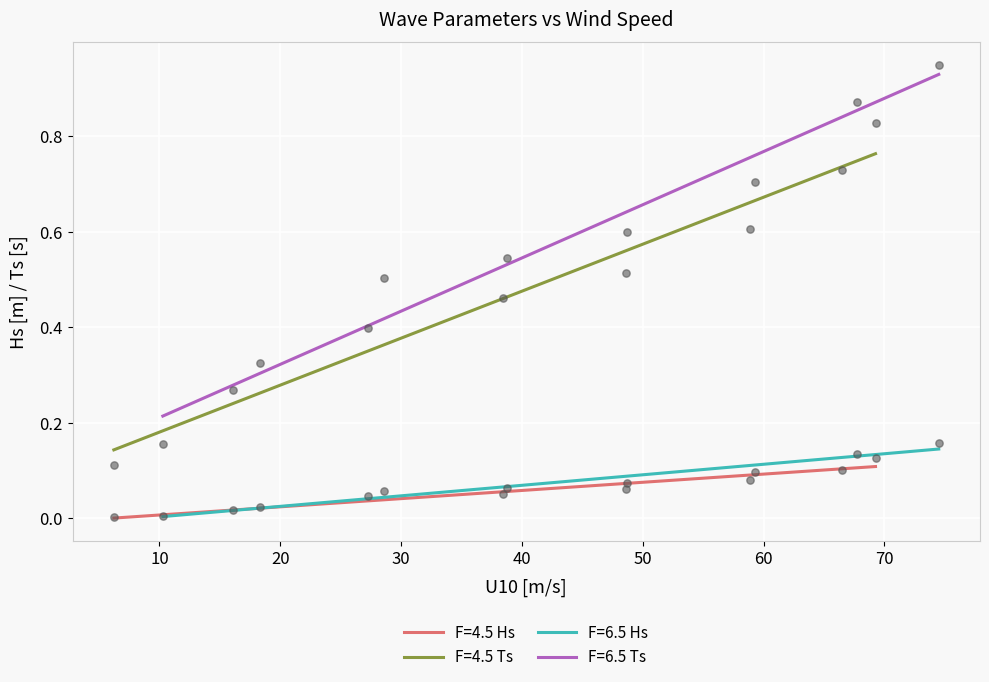

Which series has the largest total across all categories?

F=6.5 Ts